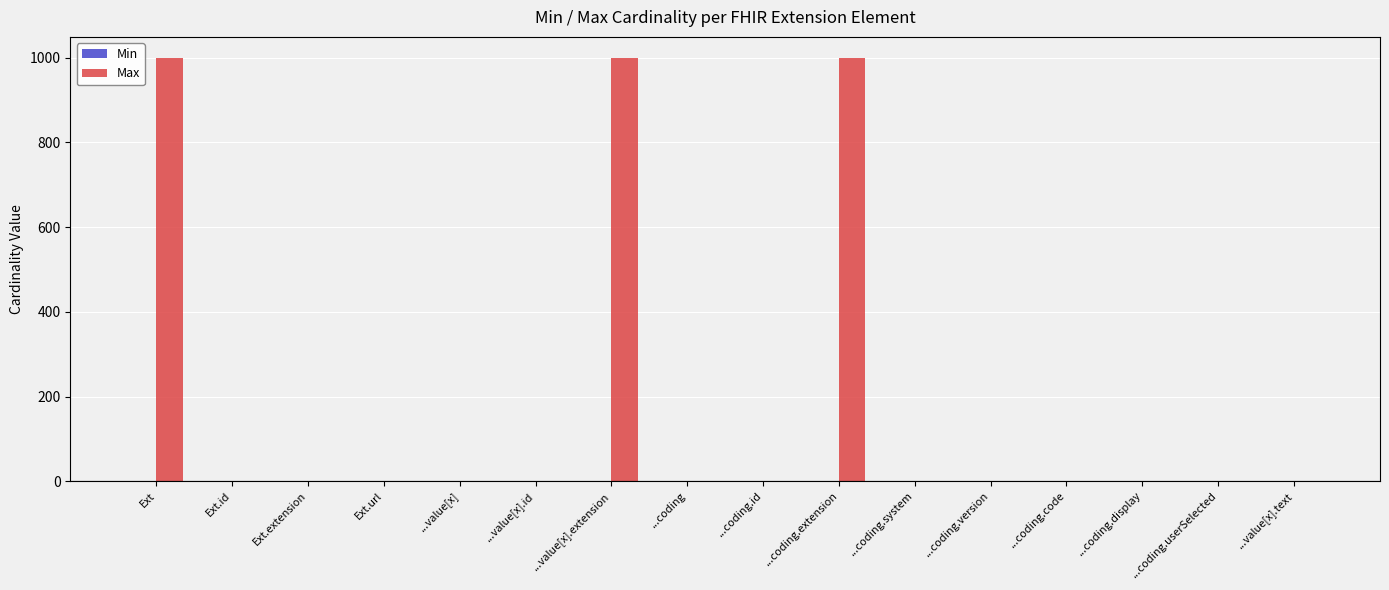

Between Ext and ...coding.id, which series saw the biggest shift?

Max